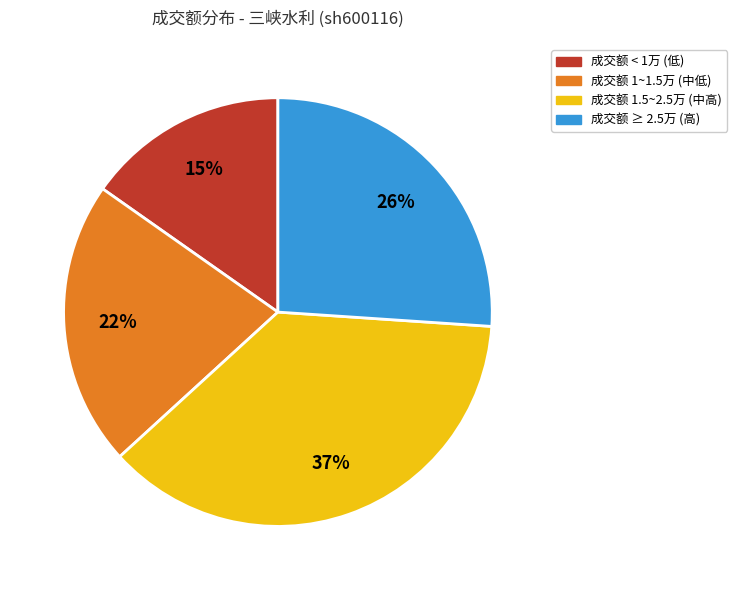

Is there a majority slice in this chart?

No